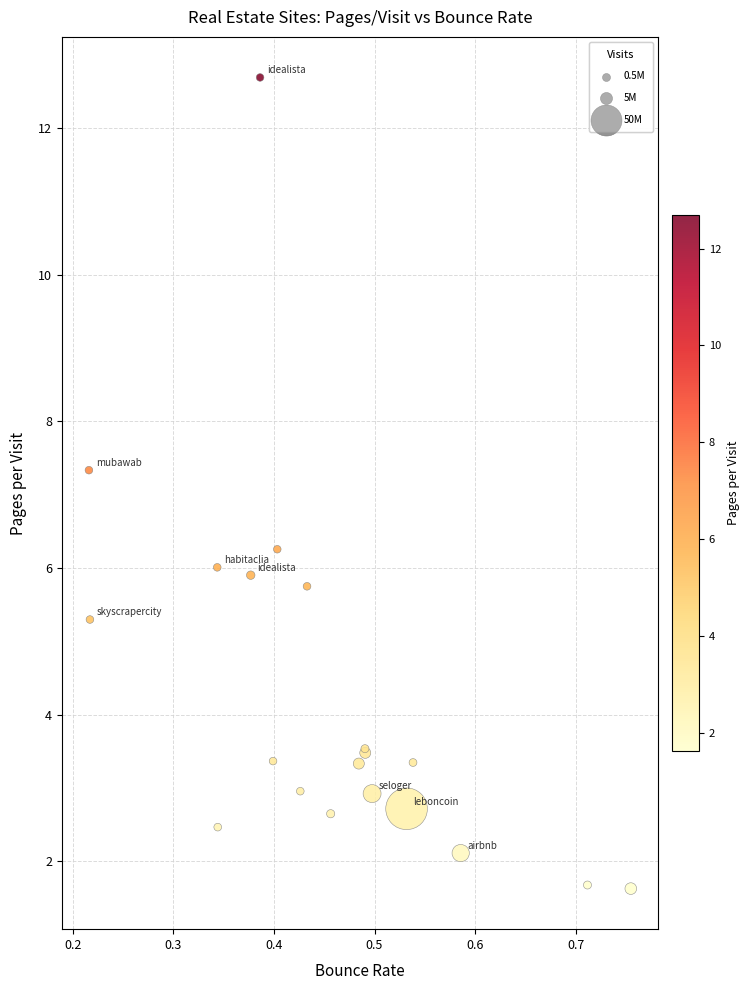

What Y value in the scatter plot is closest to 7?

7.3